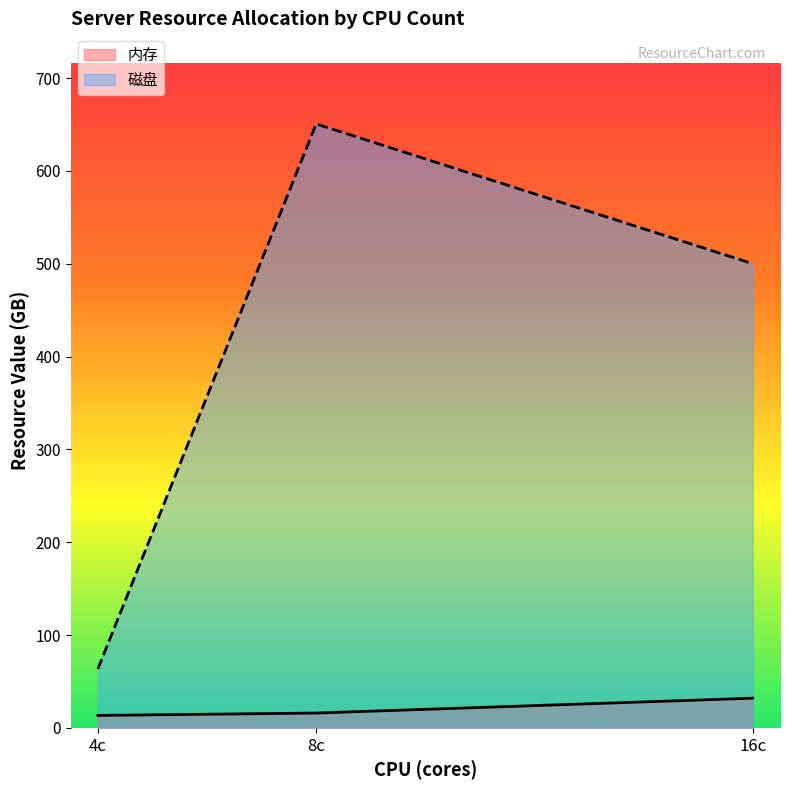

Is the value of 内存 at 2 greater than the value of 磁盘 at 1?

No